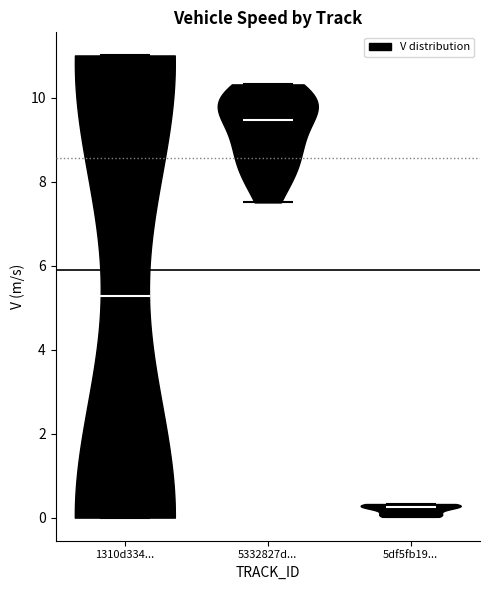

Reading left to right, read every violin against the y-axis: where its median line is, and the lowest and highest points it reaches. The values are not printed on the chart, so give them approximately, as read against the axis.

1310d334...: median line 5.2, lowest point 0.0, highest point 11.0
5332827d...: median line 9.4, lowest point 7.6, highest point 10.4
5df5fb19...: median line 0.2, lowest point 0.0, highest point 0.4